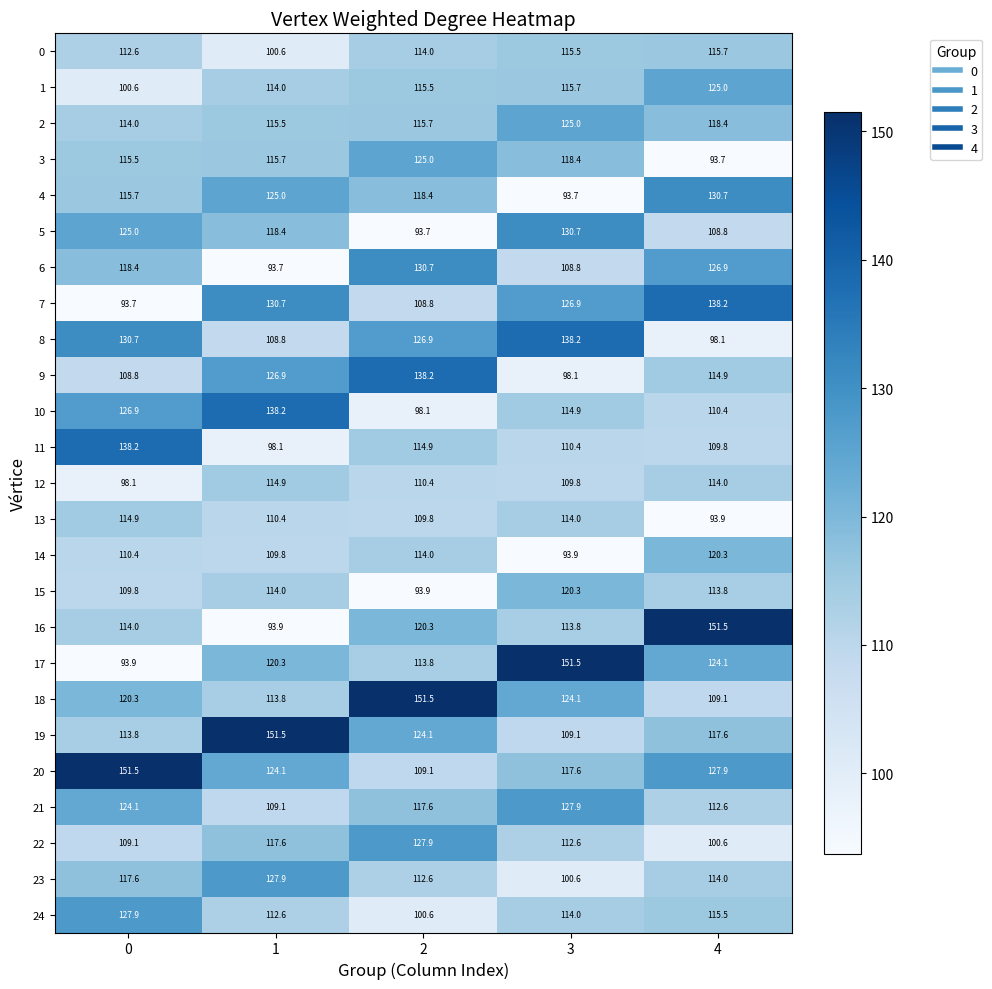

What is the sum of all 23 values?

572.7